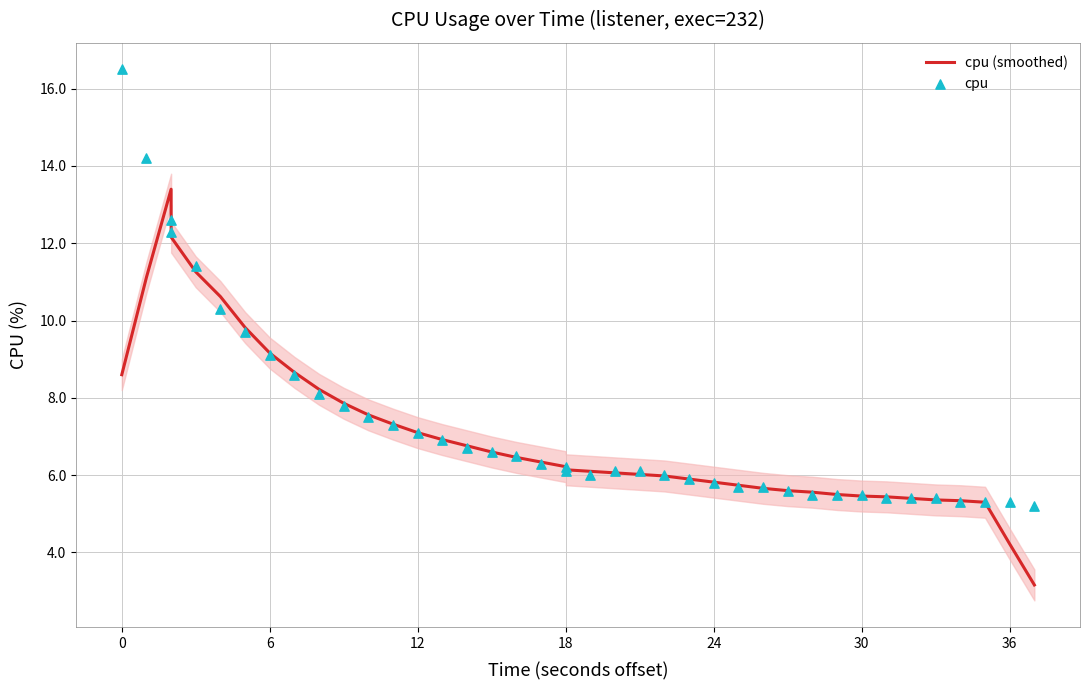

Is the value of cpu (smoothed) at 33 greater than the value of cpu at 38?

Yes